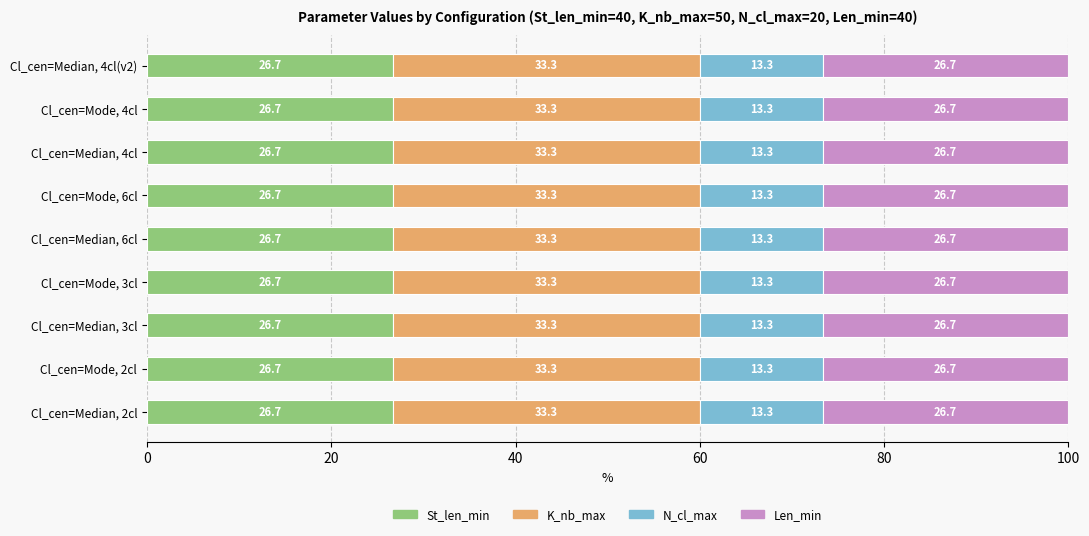

What is the approximate value of St_len_min at Cl_cen=Median, 4cl?

26.7